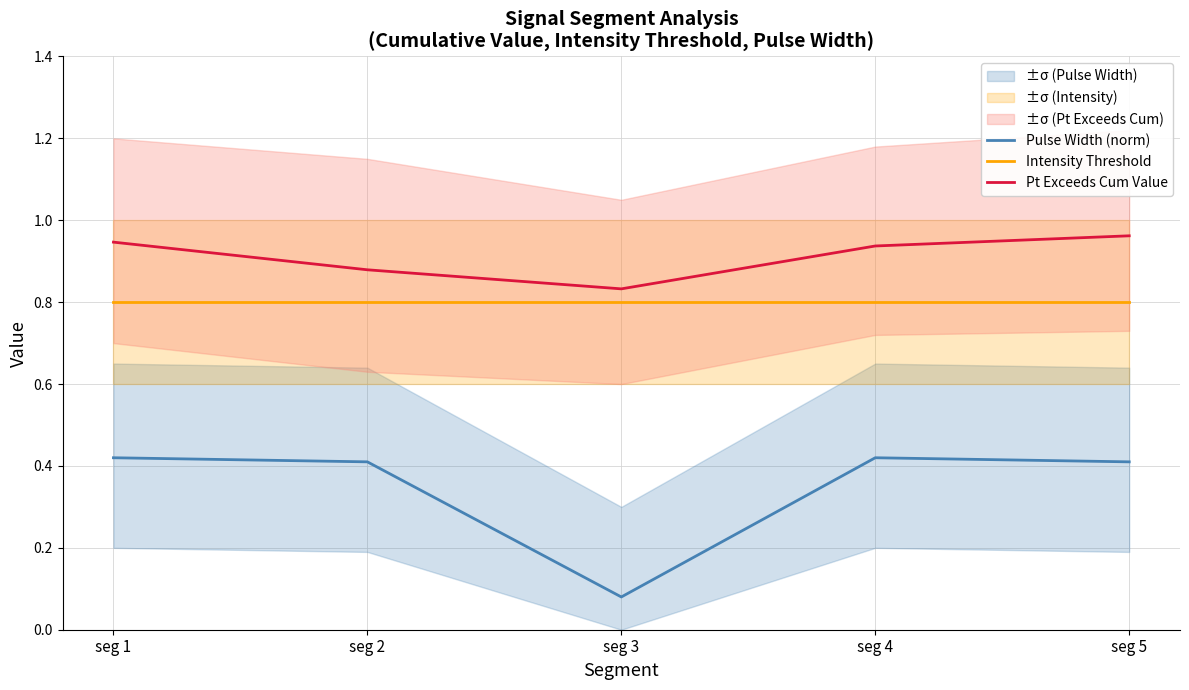

Reading right to left, what are all the values shown in this chart?

Pulse Width (norm): 0.4	0.4	0.1	0.4	0.4
Intensity Threshold: 0.8	0.8	0.8	0.8	0.8
Pt Exceeds Cum Value: 1.0	0.9	0.8	0.9	0.9